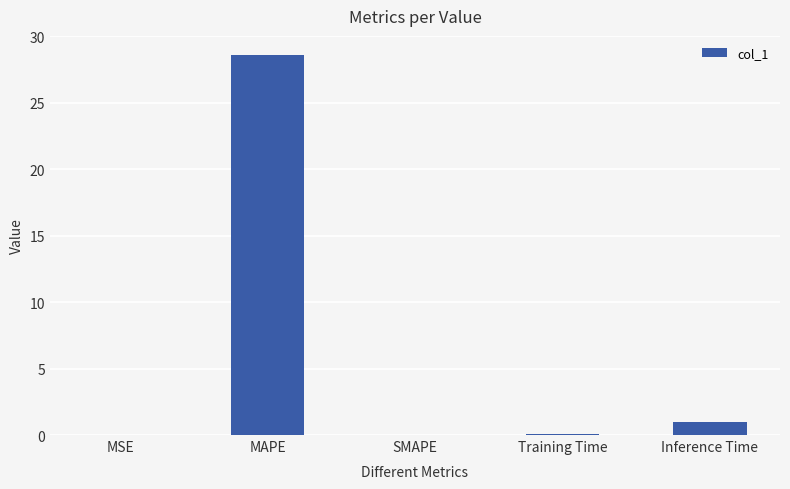

How many series are shown in this chart?

1